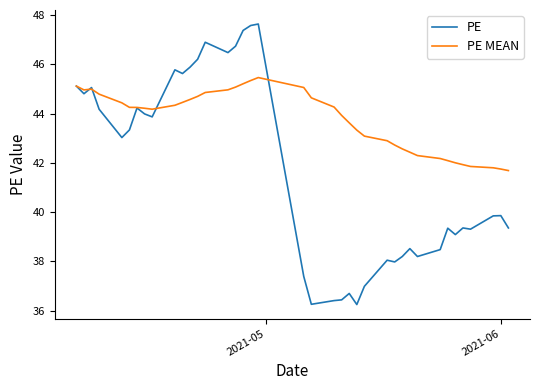

True or false: PE and PE MEAN cross at least once.

True